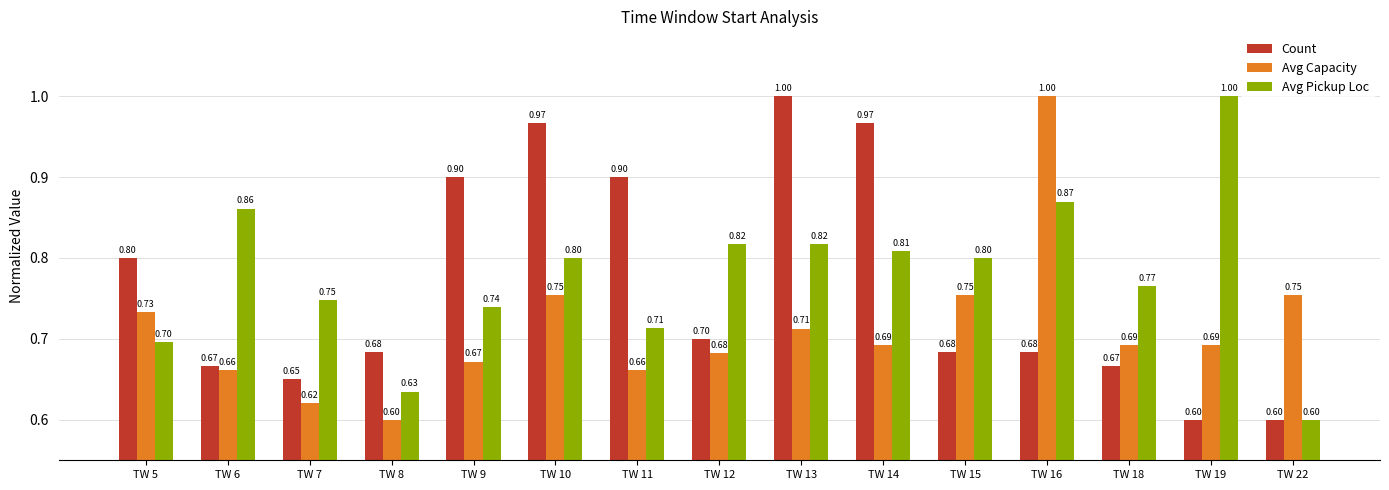

Are the bars grouped side by side (vs. stacked)?

Yes